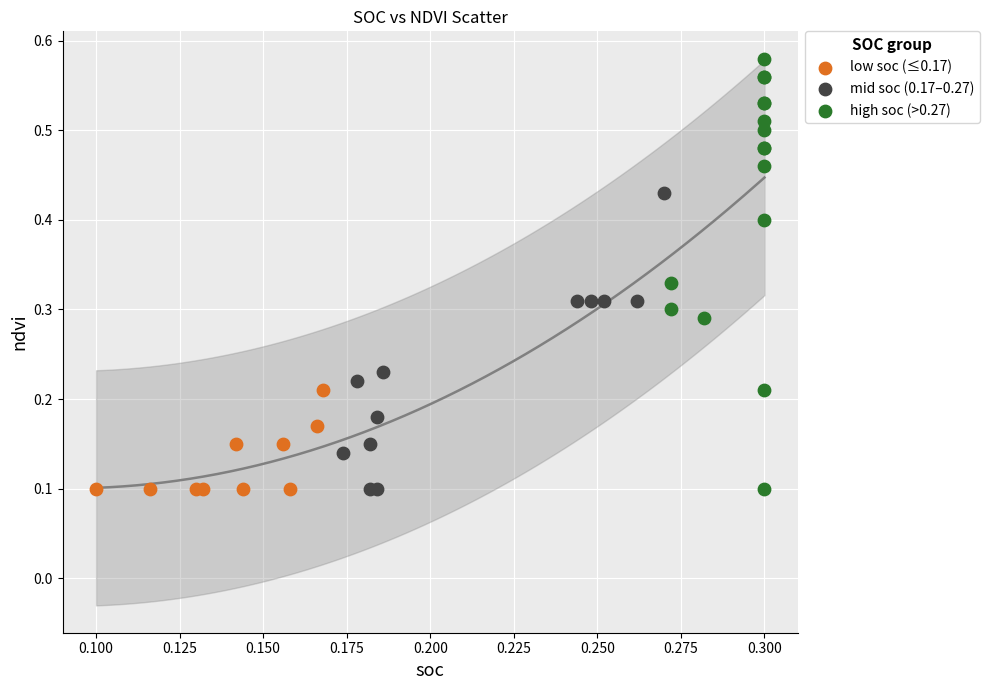

Which series has the widest spread of Y values?

high soc (>0.27)